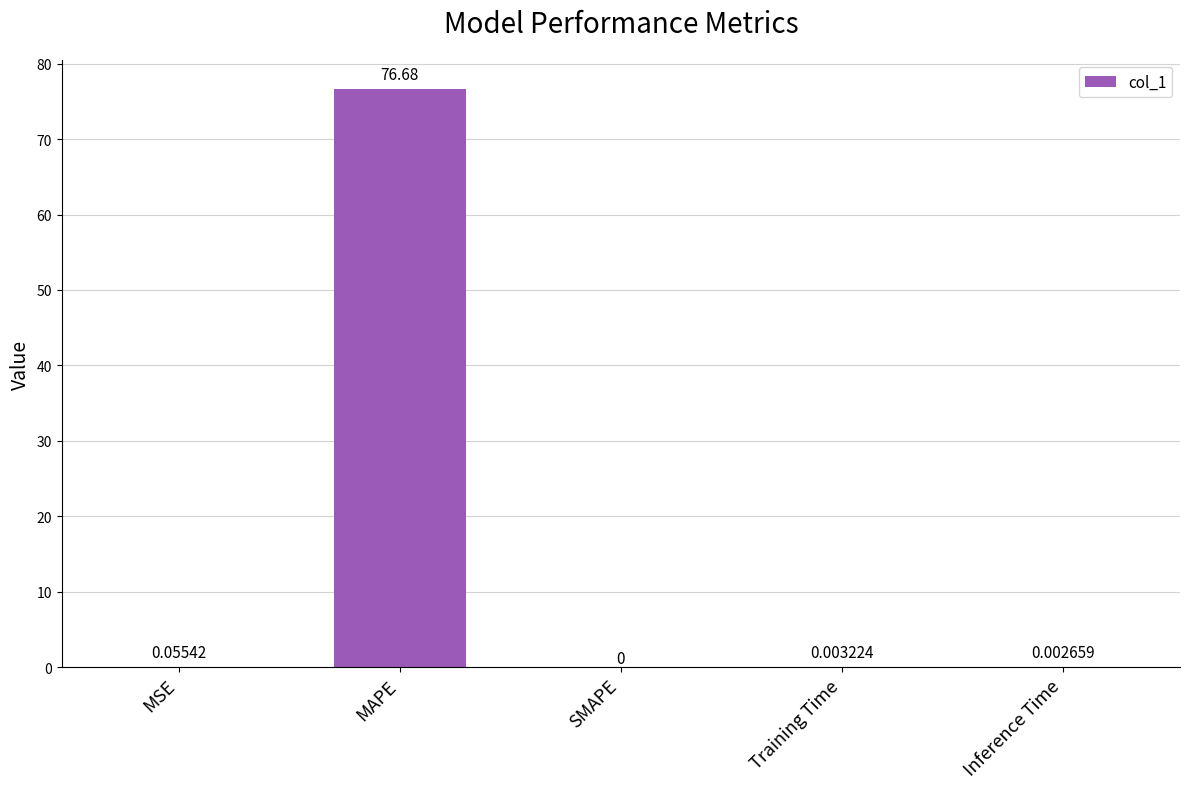

Between MAPE and Inference Time, which is larger?

MAPE